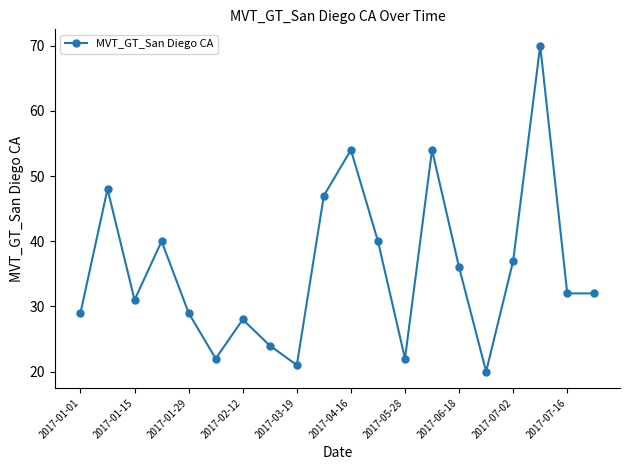

How many categories are shown in the chart?

20